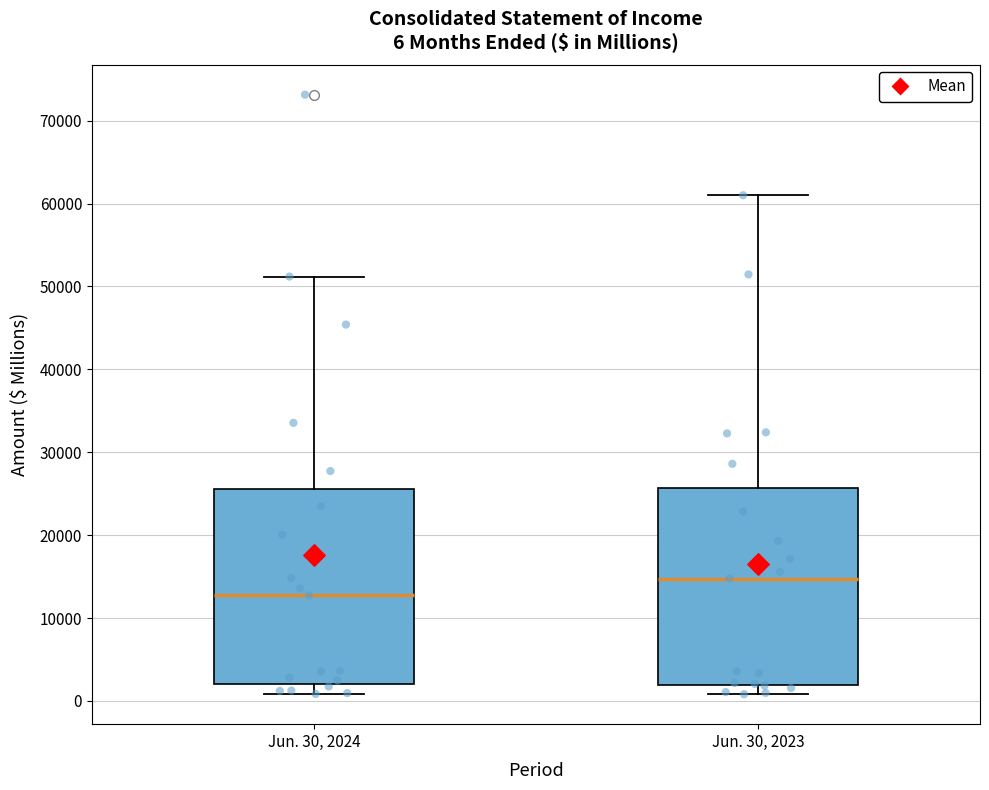

Which box has the lowest median line?

Jun. 30, 2024